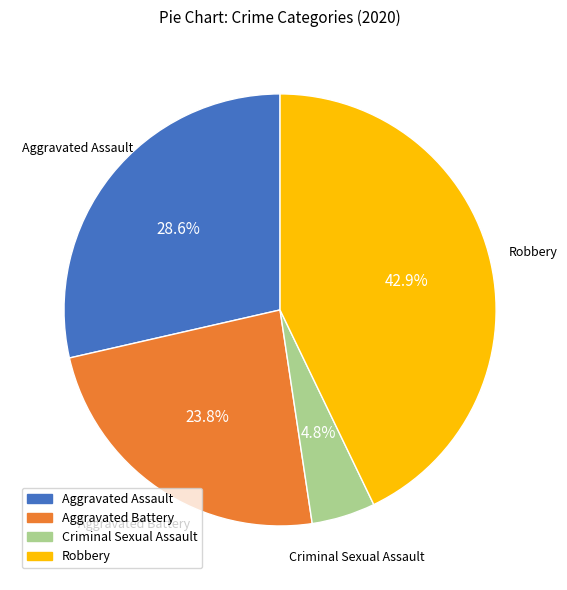

To the nearest percent, what is the difference between the Aggravated Assault and Criminal Sexual Assault slice percentages?

24%